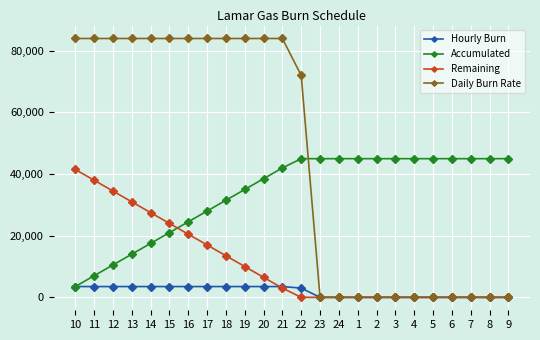

Reading left to right, list all the values displayed in this chart.

Hourly Burn: 3500	3500	3500	3500	3500	3500	3500	3500	3500	3500	3500	3500	3000	0	0	0	0	0	0	0	0	0	0	0
Accumulated: 3500	7000	10500	14000	17500	21000	24500	28000	31500	35000	38500	42000	45000	45000	45000	45000	45000	45000	45000	45000	45000	45000	45000	45000
Remaining: 41500	38000	34500	31000	27500	24000	20500	17000	13500	10000	6500	3000	0	0	0	0	0	0	0	0	0	0	0	0
Daily Burn Rate: 84000	84000	84000	84000	84000	84000	84000	84000	84000	84000	84000	84000	72000	0	0	0	0	0	0	0	0	0	0	0